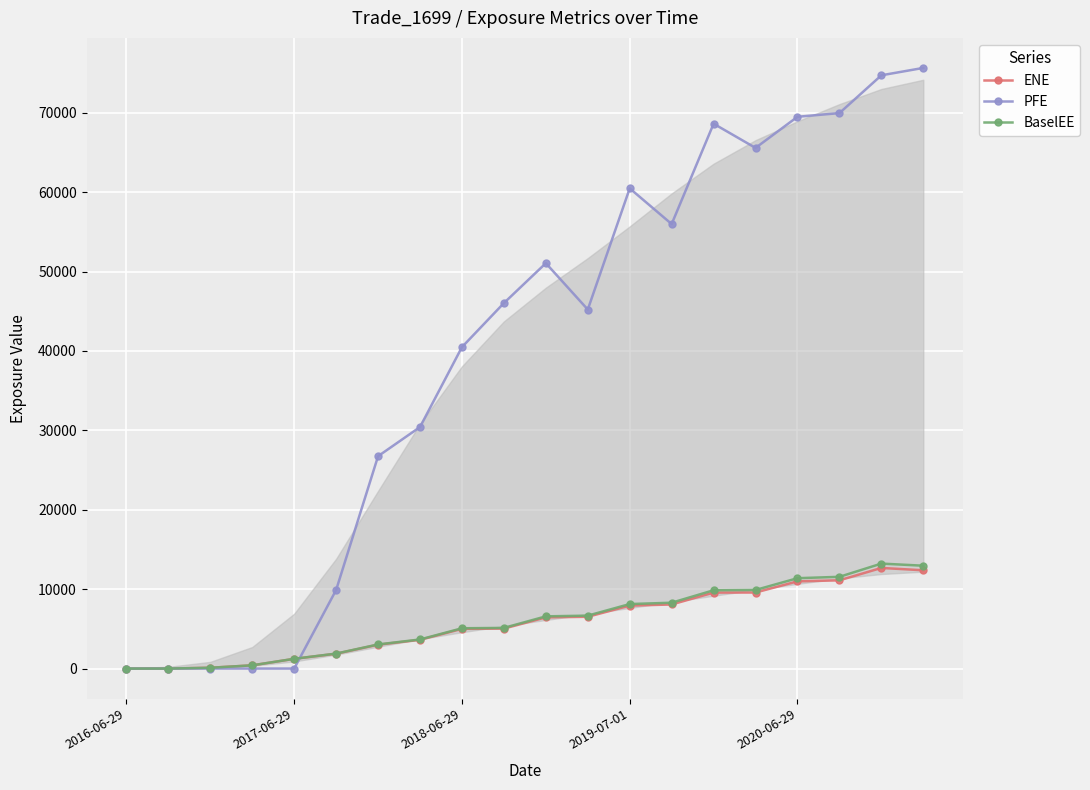

How many data points in ENE are less than 6448?

10